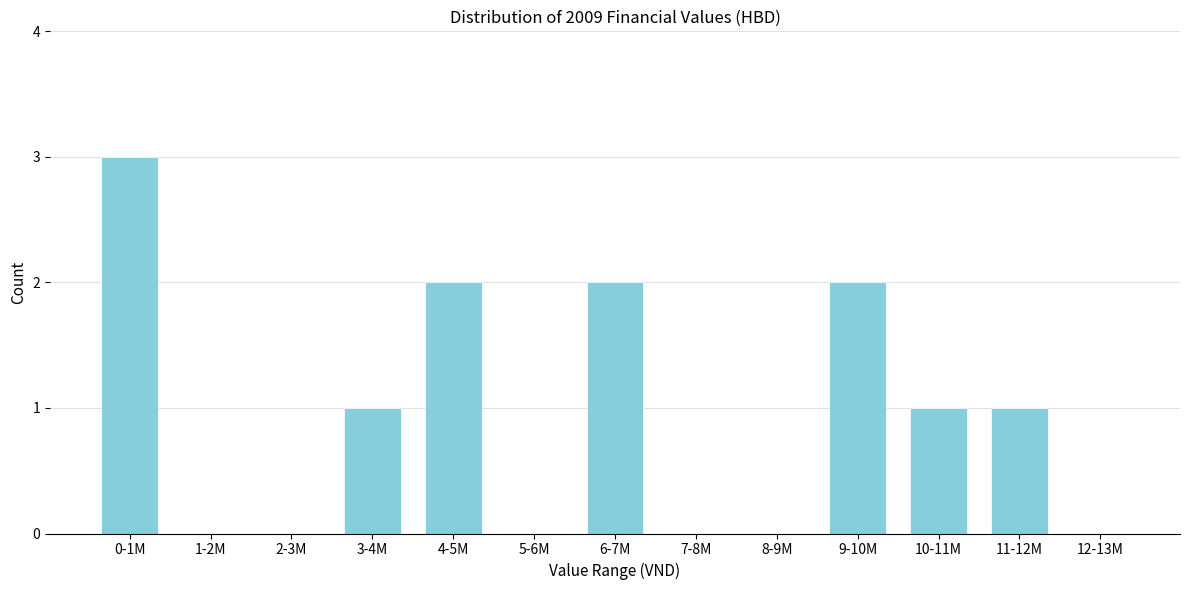

Reading left to right, transcribe all the data shown in this chart.

0-1M=3	1-2M=0	2-3M=0	3-4M=1	4-5M=2	5-6M=0	6-7M=2	7-8M=0	8-9M=0	9-10M=2	10-11M=1	11-12M=1	12-13M=0